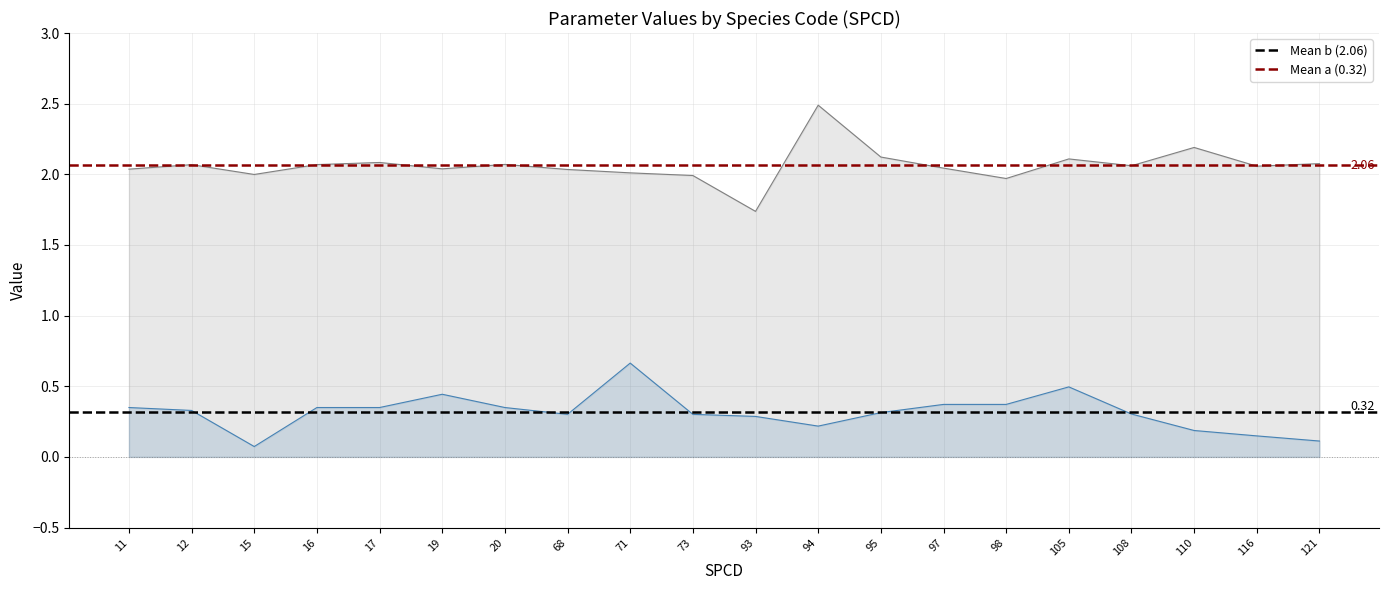

What is the sum of the Mean b (2.06) values at 11 and 12?

4.1